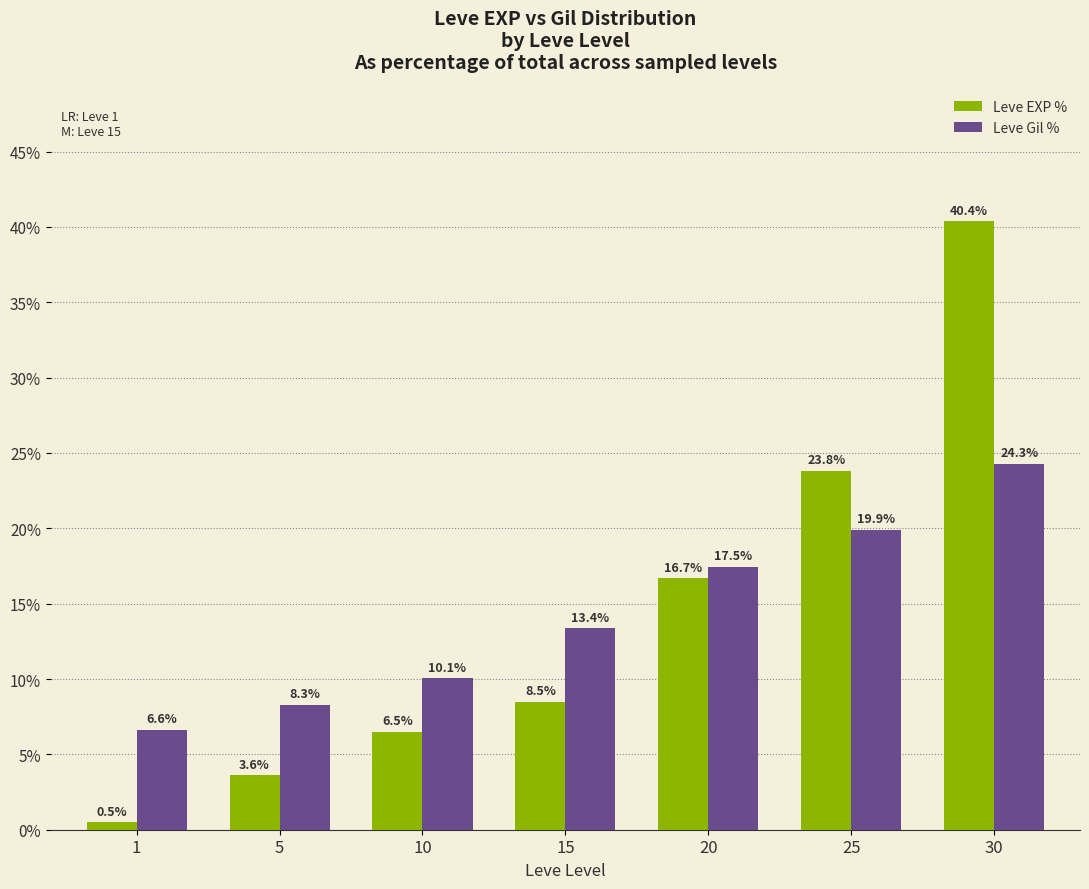

What are all the series names shown in the legend?

Leve EXP %, Leve Gil %